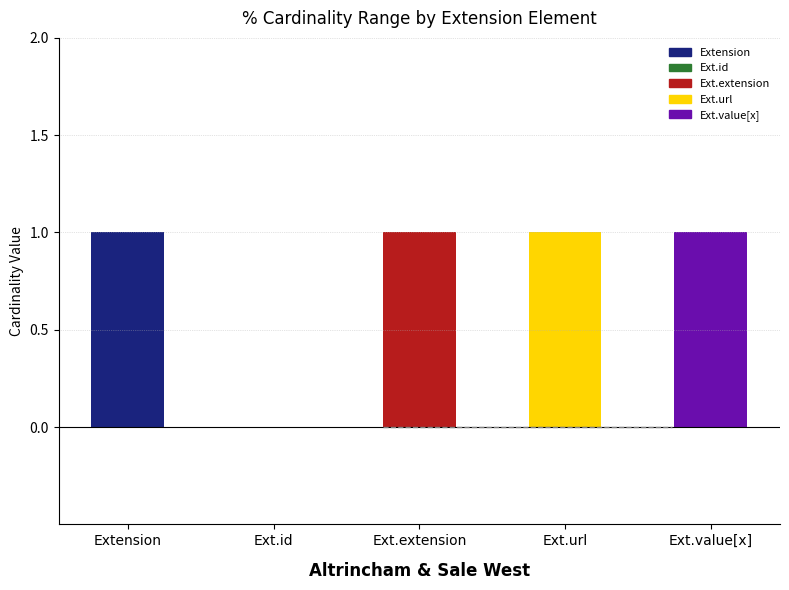

Is it true that Max equals 1 at Extension.url?

False